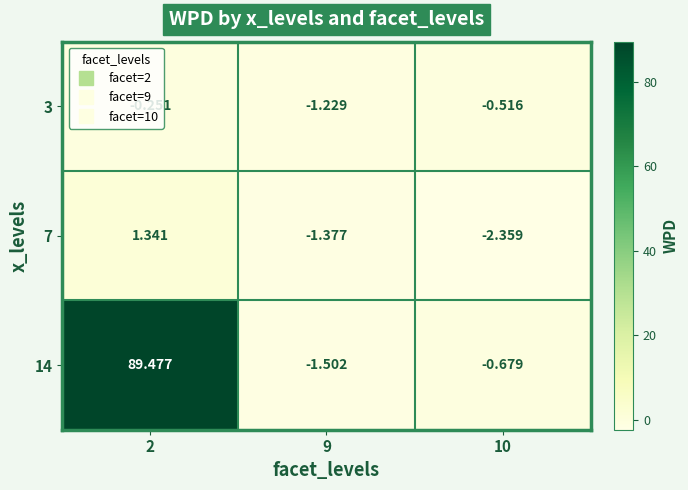

Which series has the widest spread of values?

14